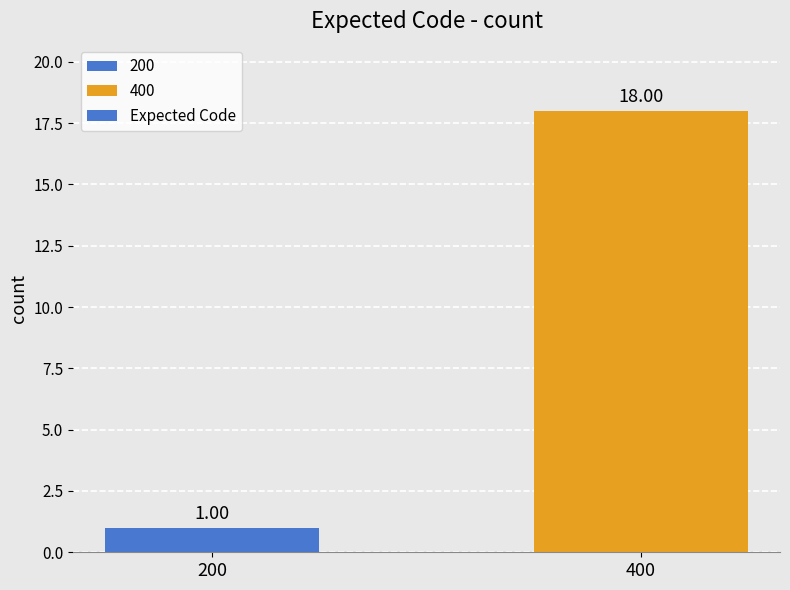

Is it true that the value at 400 is 4?

False